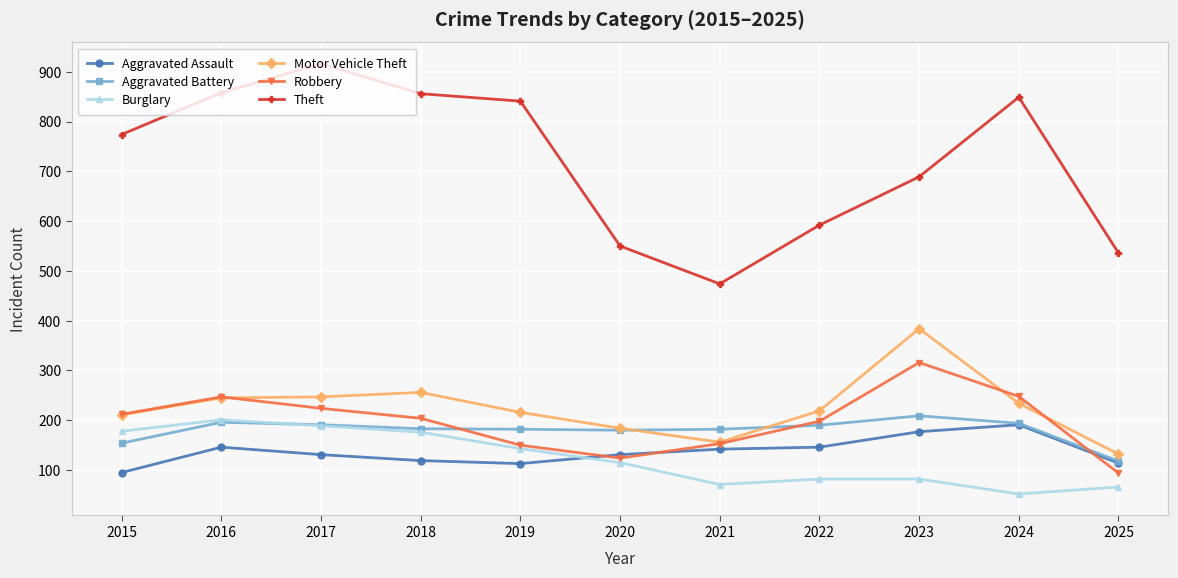

What is the value of the Aggravated Battery point at the 8th from the left?

190